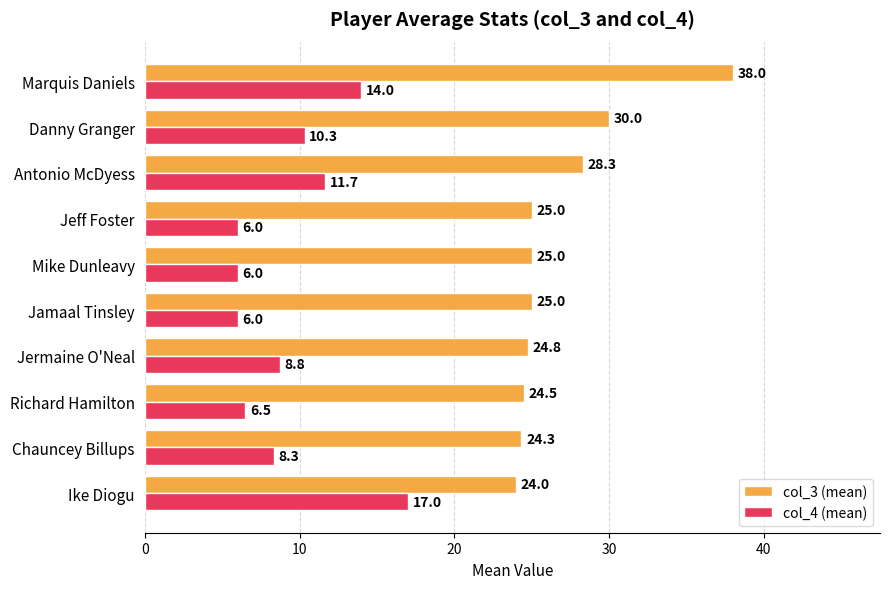

At which label does col_3 (mean) reach its peak?

Marquis Daniels